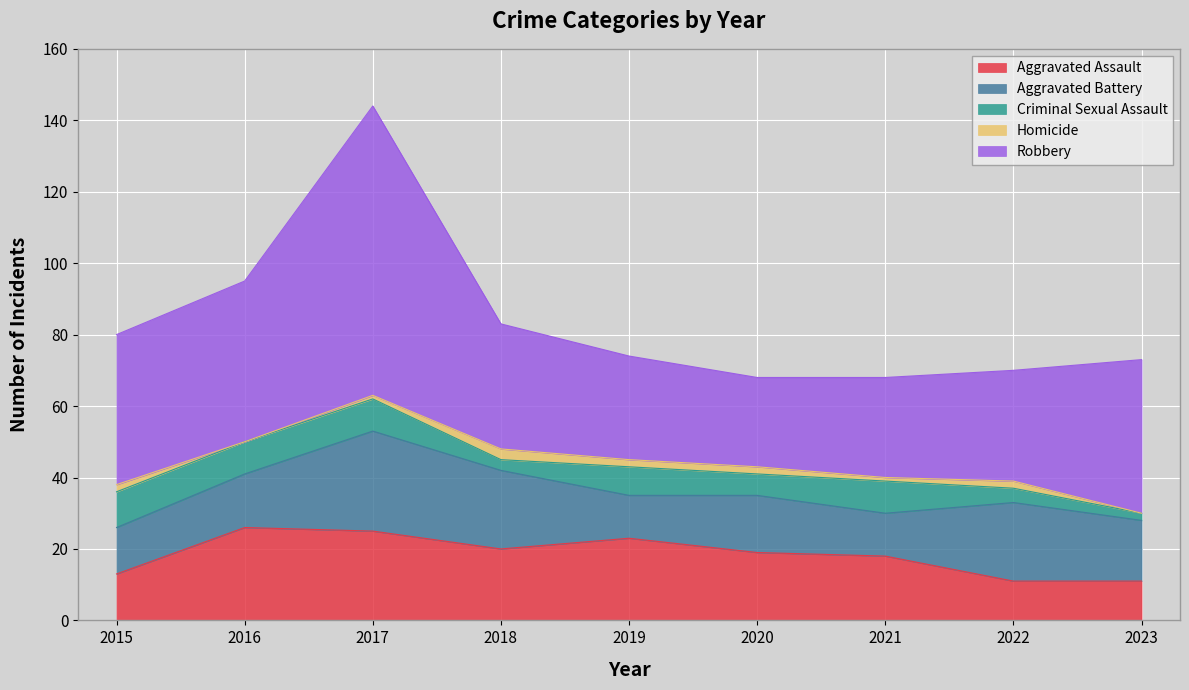

What are all the series names shown in the legend?

Aggravated Assault, Aggravated Battery, Criminal Sexual Assault, Homicide, Robbery